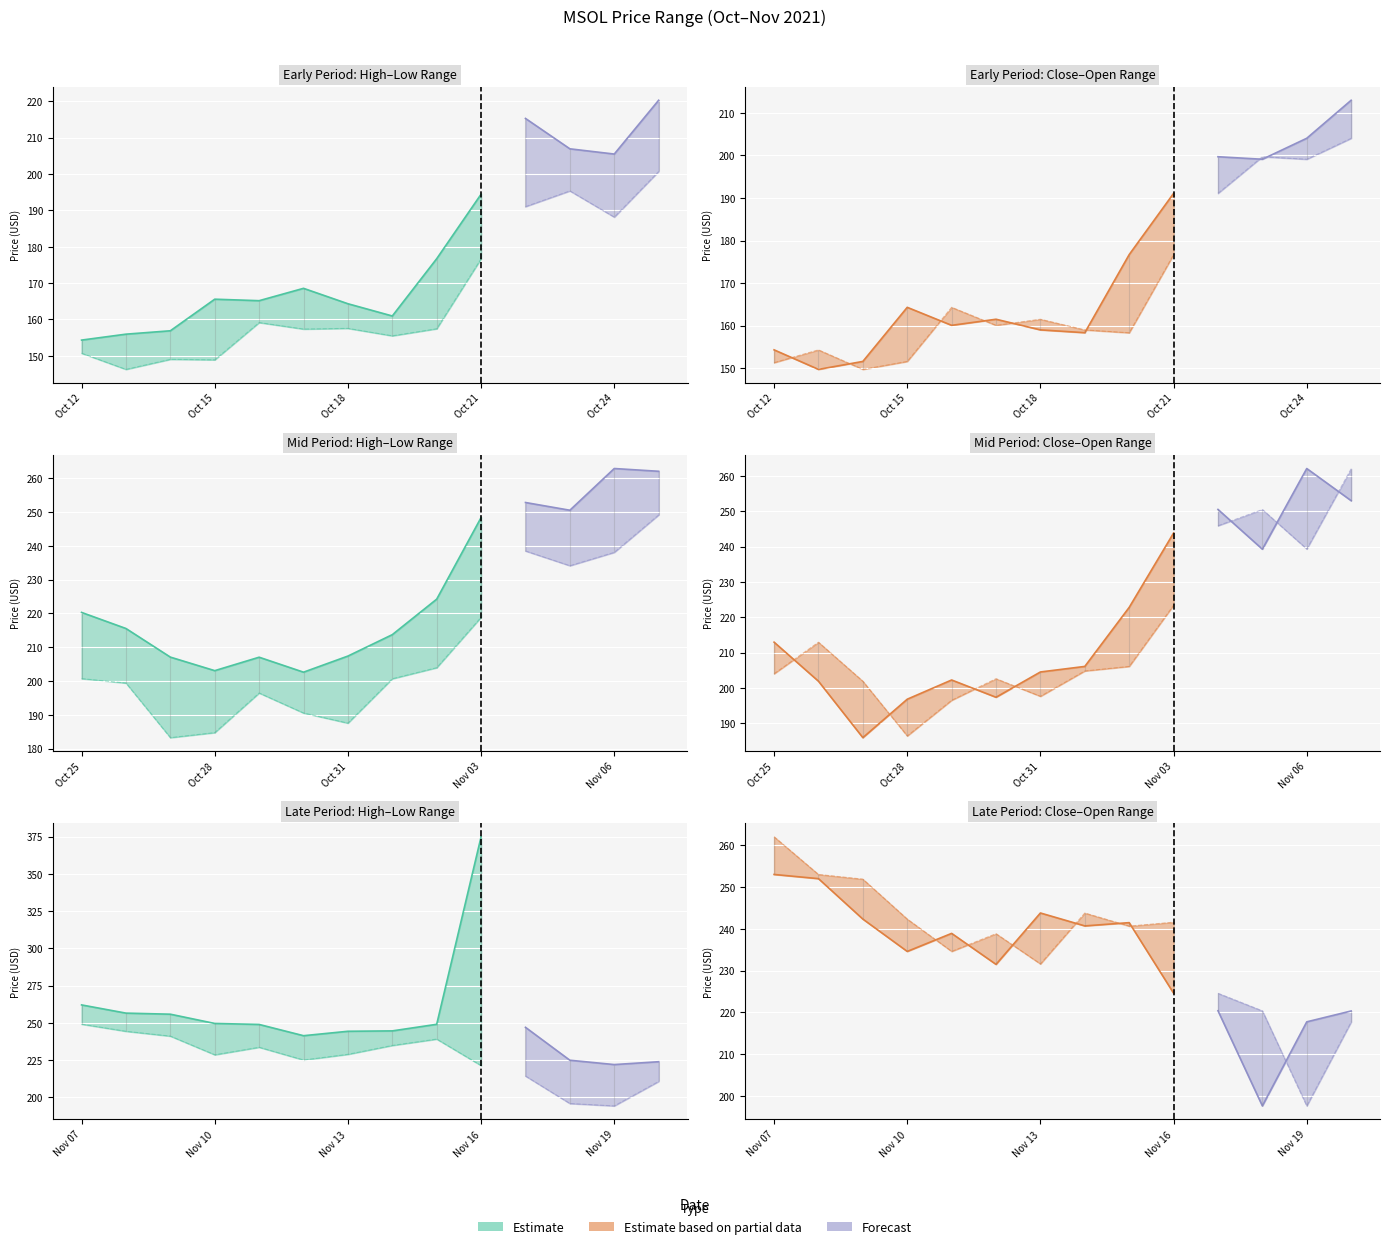

Does the chart display data point markers on the line(s)?

No